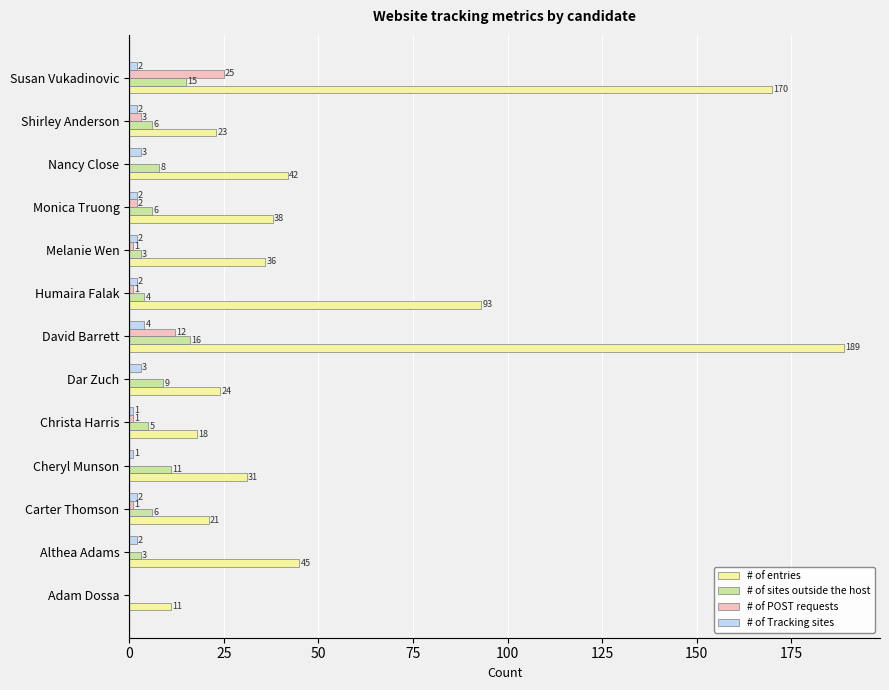

Where is # of entries nearest to the value 100?

Humaira Falak